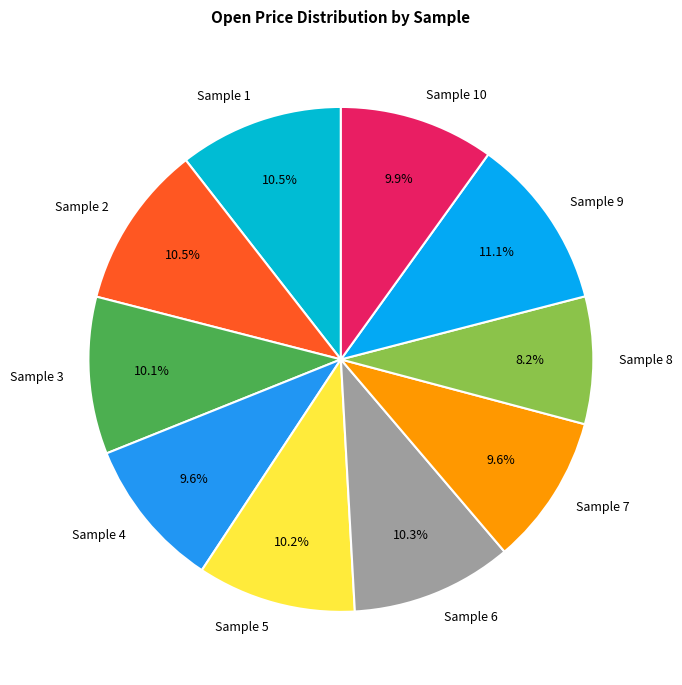

Count the number of slices in the pie.

10